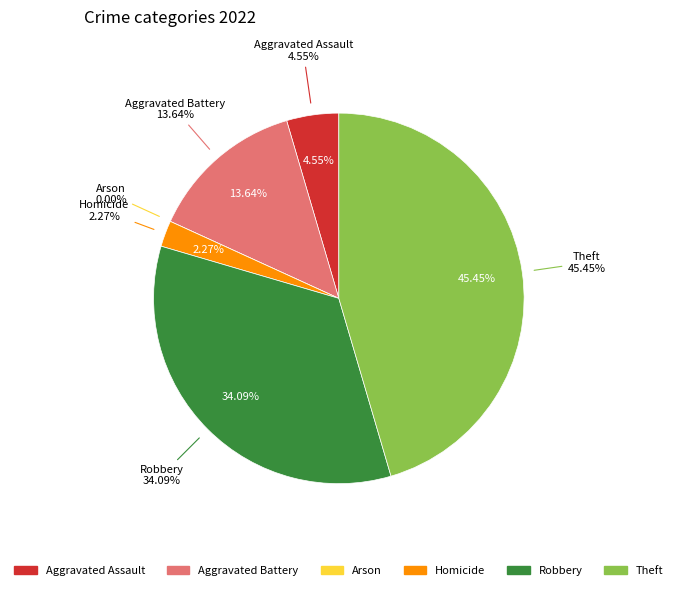

True or false: Robbery accounts for 46% of the total.

False